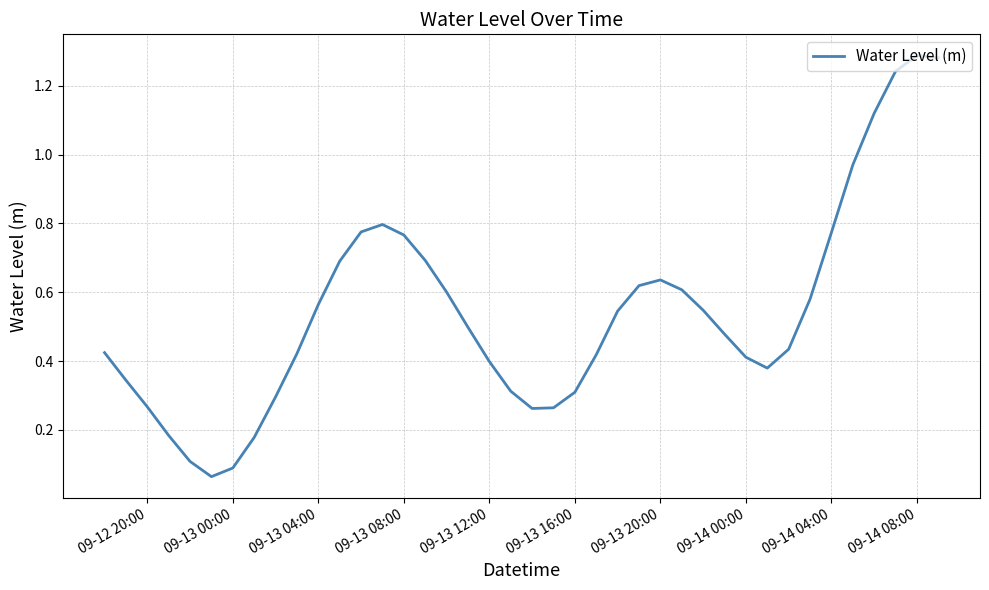

Is this an area chart (filled region under the line)?

No